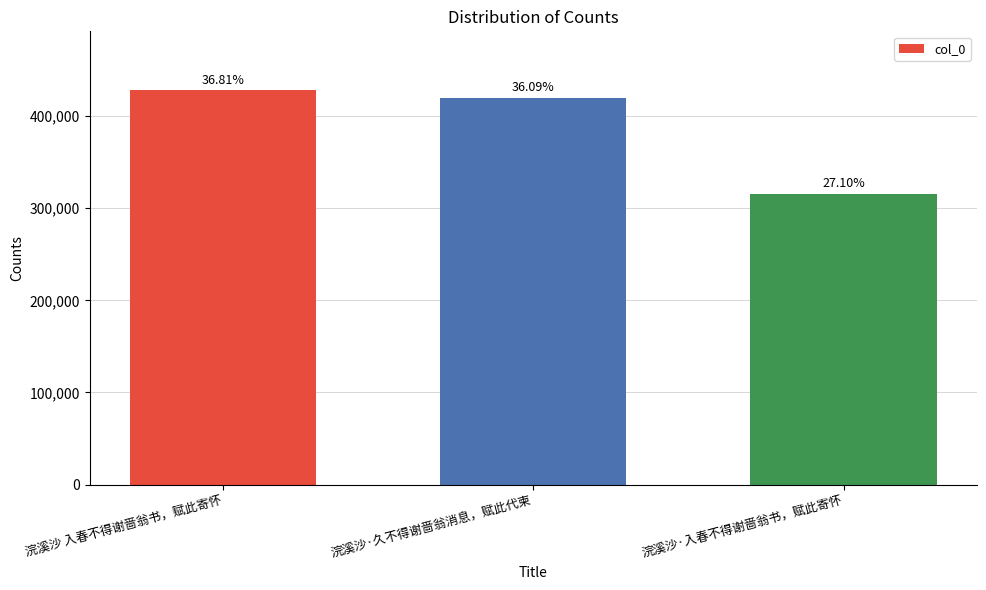

Does the chart contain any negative values?

No